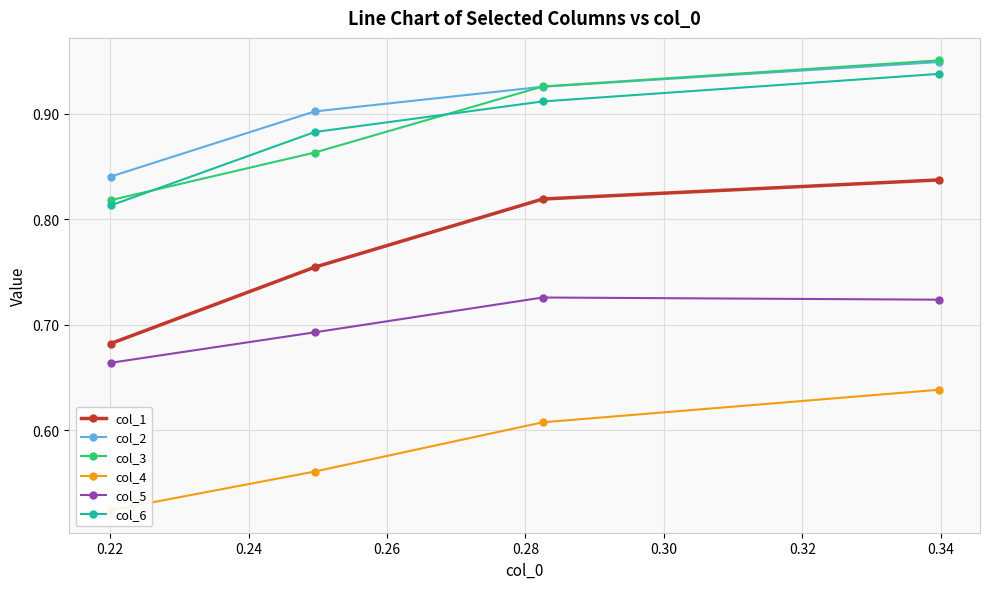

Count the col_5 values in the range 0 to 1.

4